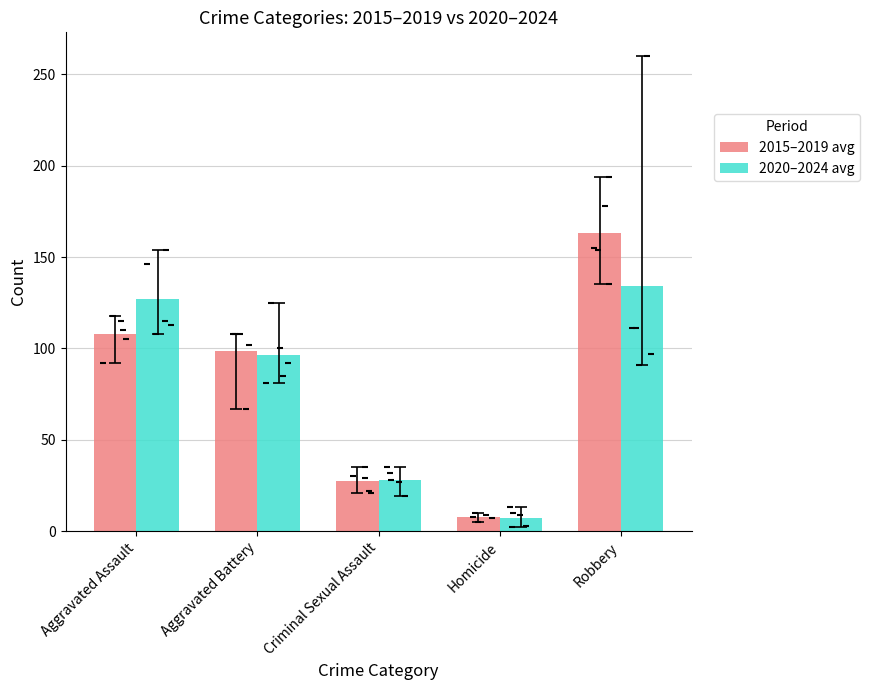

What are all the series names shown in the legend?

2015–2019 avg, 2020–2024 avg